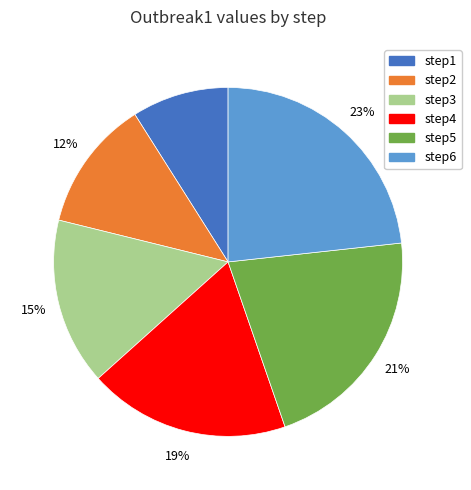

To the nearest percent, what is the difference between the largest and smallest slice percentages?

14%